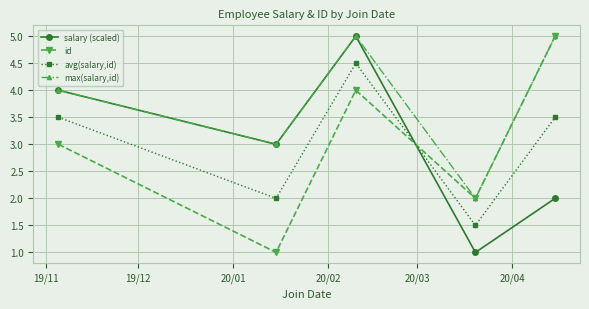

How many salary (scaled) values are between 2 and 4?

3